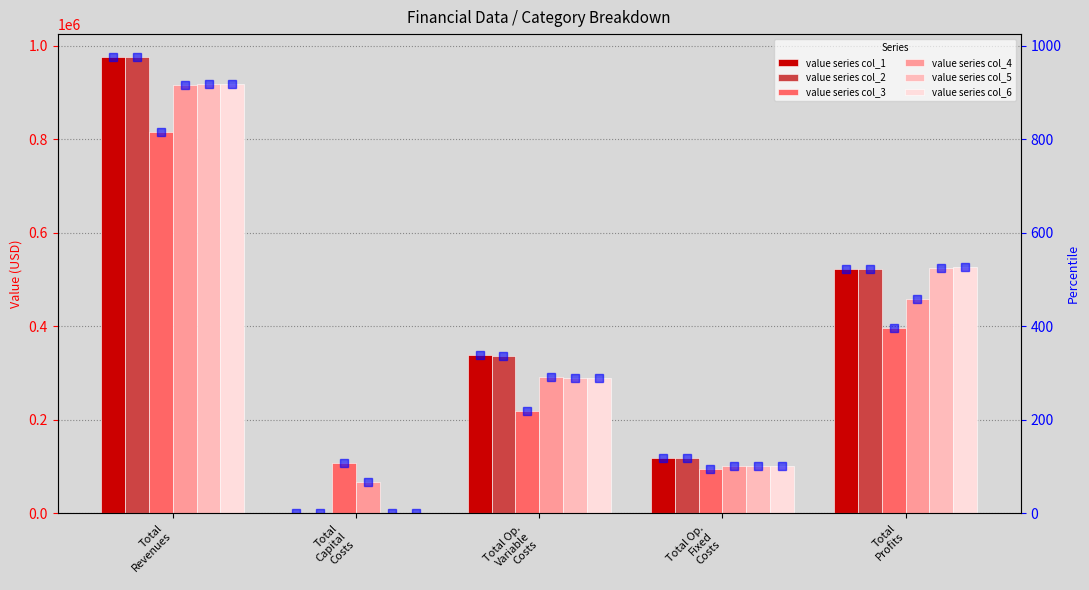

What are all the series names shown in the legend?

col_1, col_2, col_3, col_4, col_5, col_6